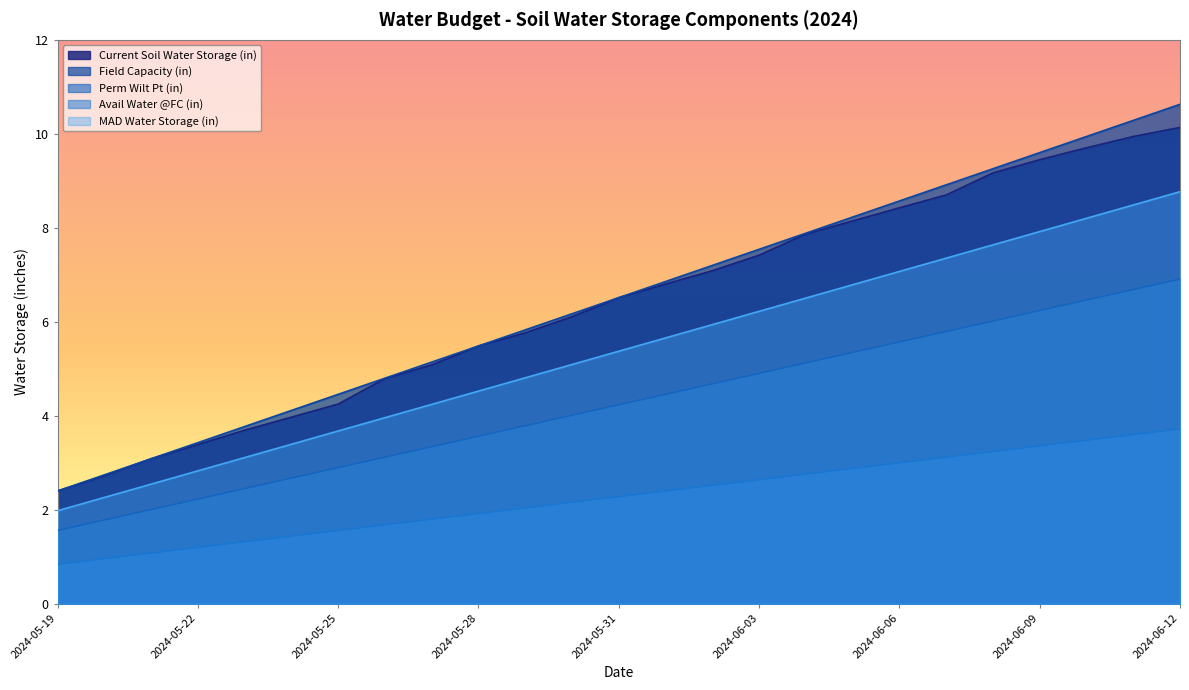

What is the label of the 16th point from the left?

2024-06-03